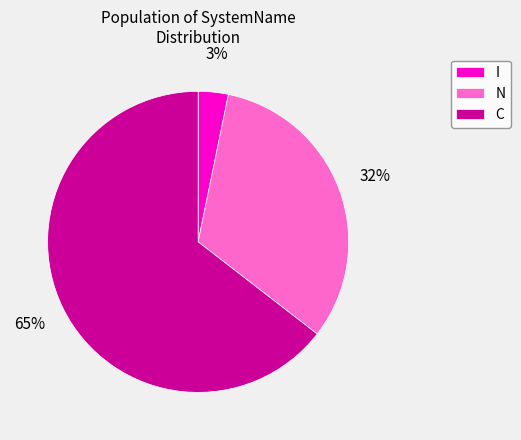

What is the majority slice?

C